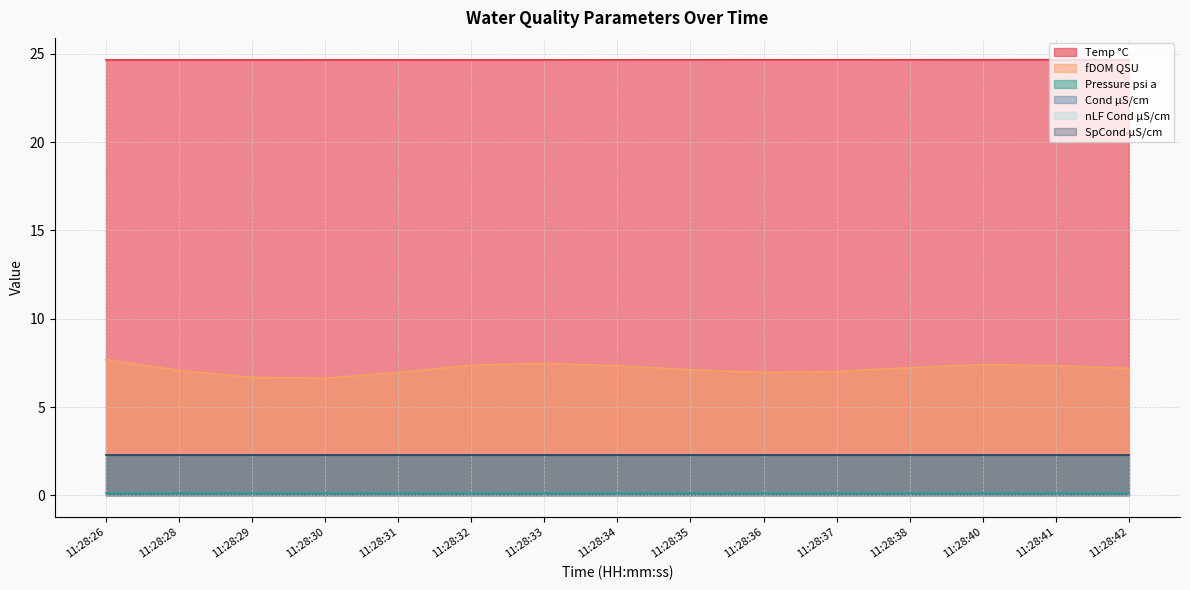

How many data points does each series have?

15